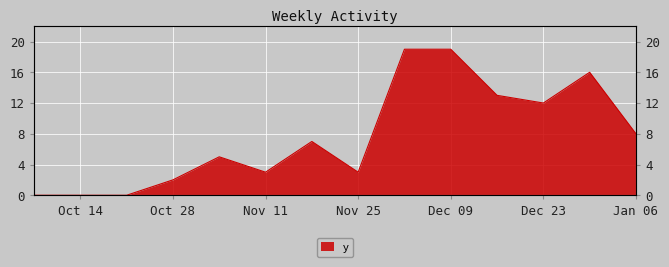

Reading left to right, list all the values displayed in this chart.

0	0	0	2	5	3	7	3	19	19	13	12	16	8